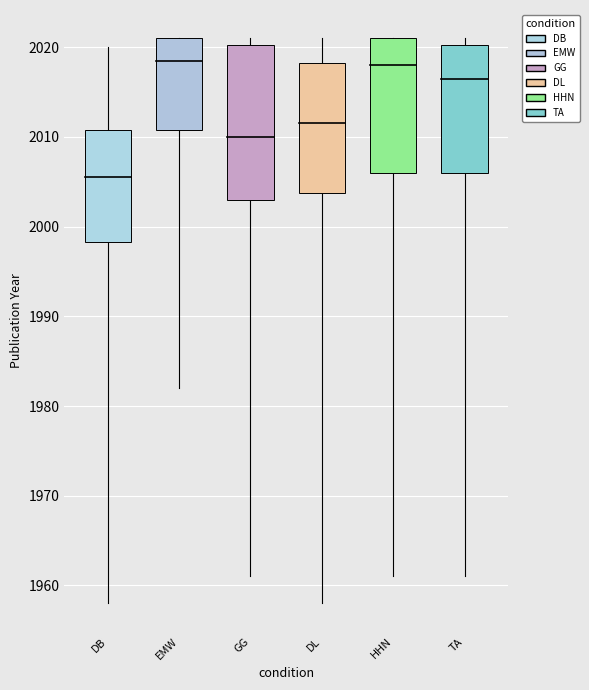

At 10, list the series in order from smallest to largest.

GG, HHN, DB, EMW, DL, TA